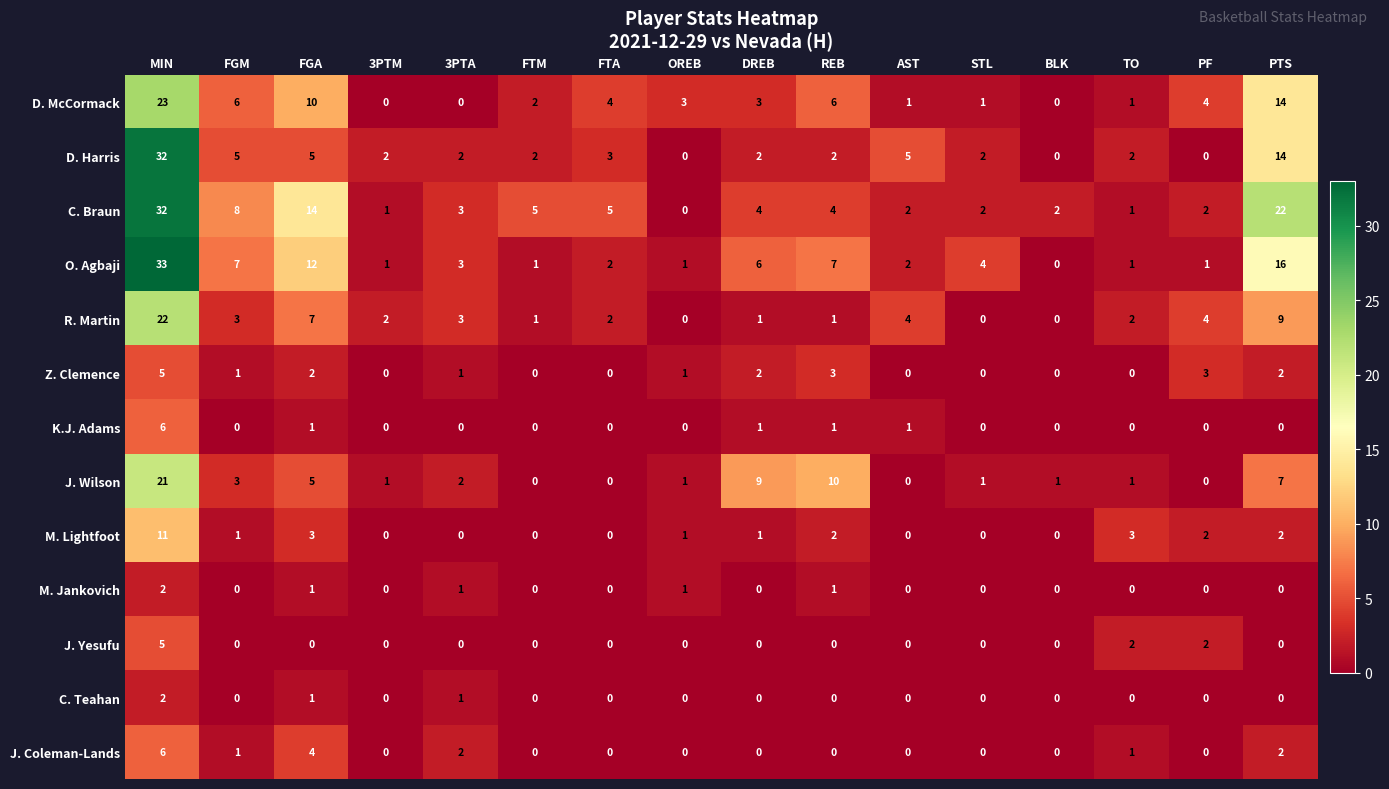

What is the spread (max minus min) of values at PF?

4